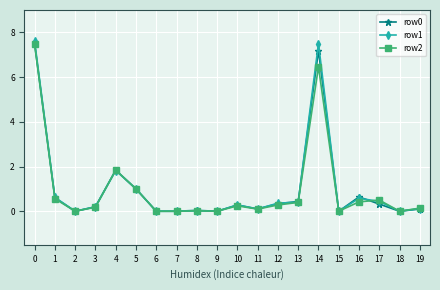

Does the chart display data point markers on the line(s)?

Yes